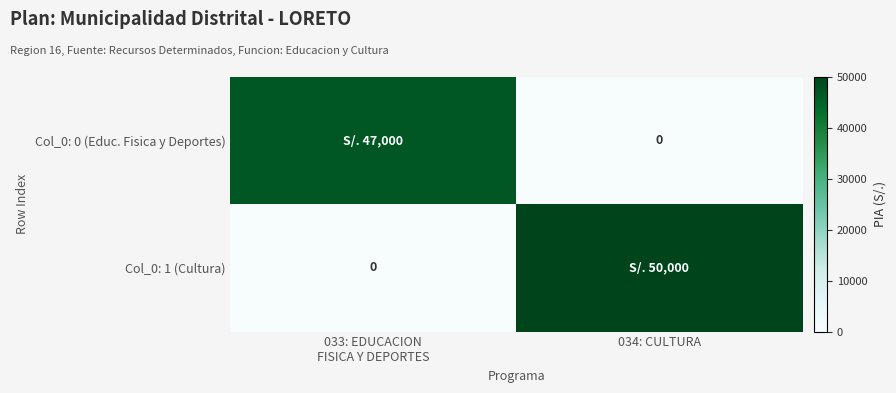

What is the highest value of the Col_0: 1 (Cultura) series?

50000